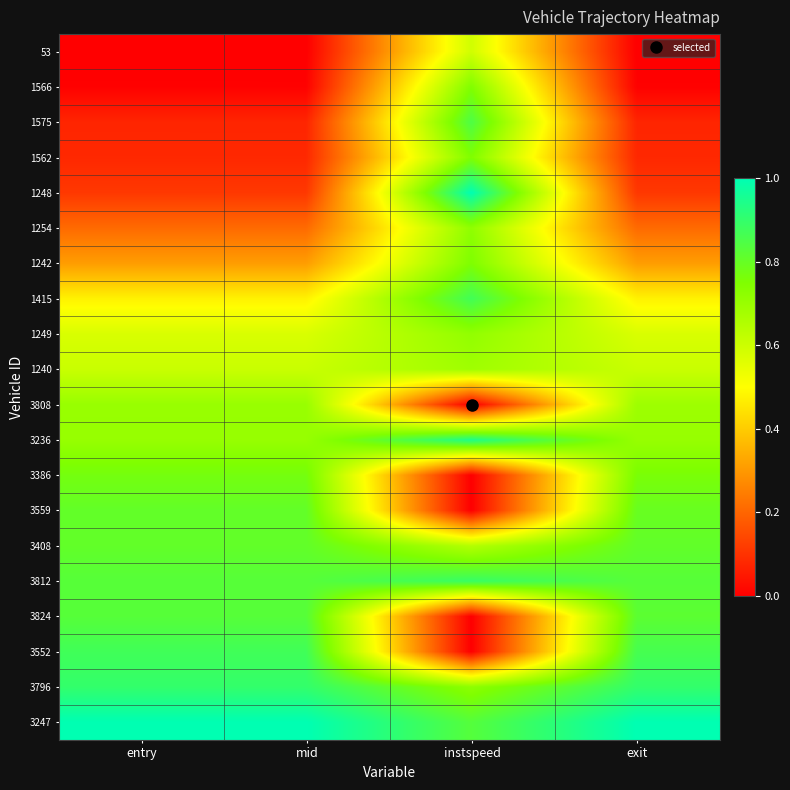

Which series changed the most between instspeed and exit?

1248